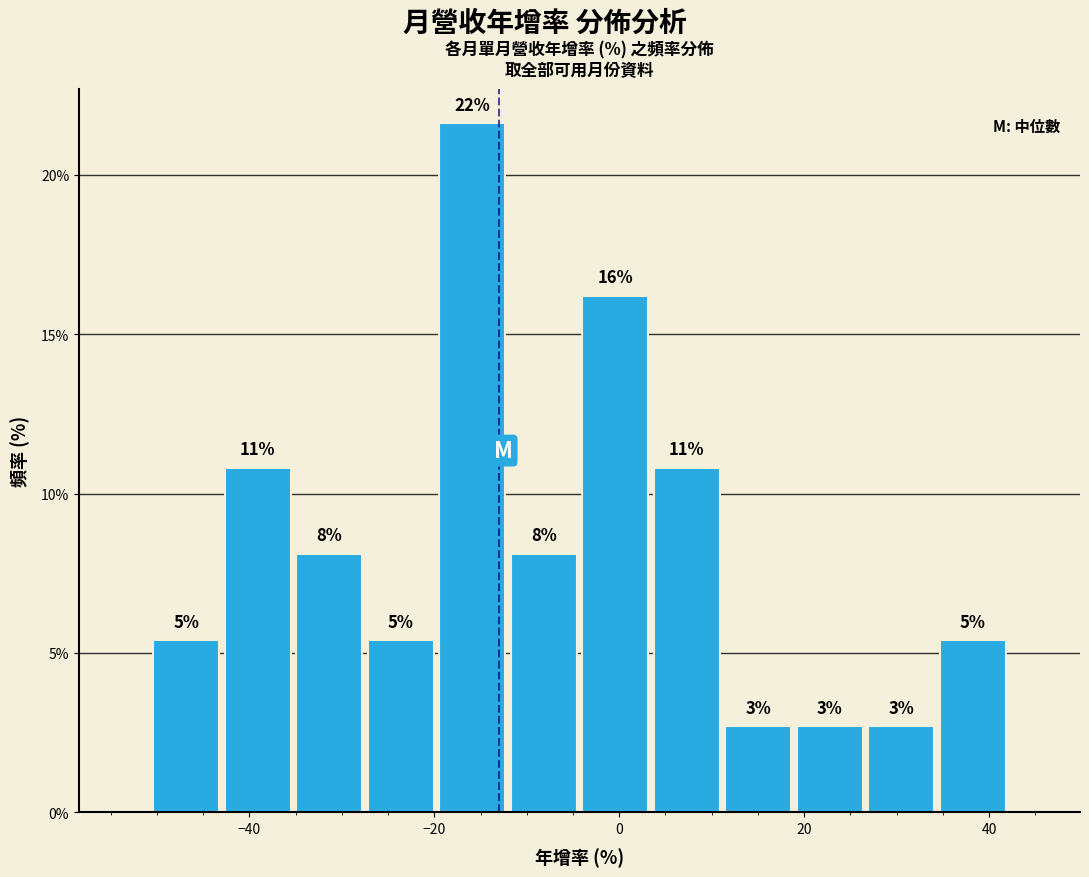

Around what value on the x-axis is the tallest bar? Give the approximate position of its centre, as read against the axis.

-16